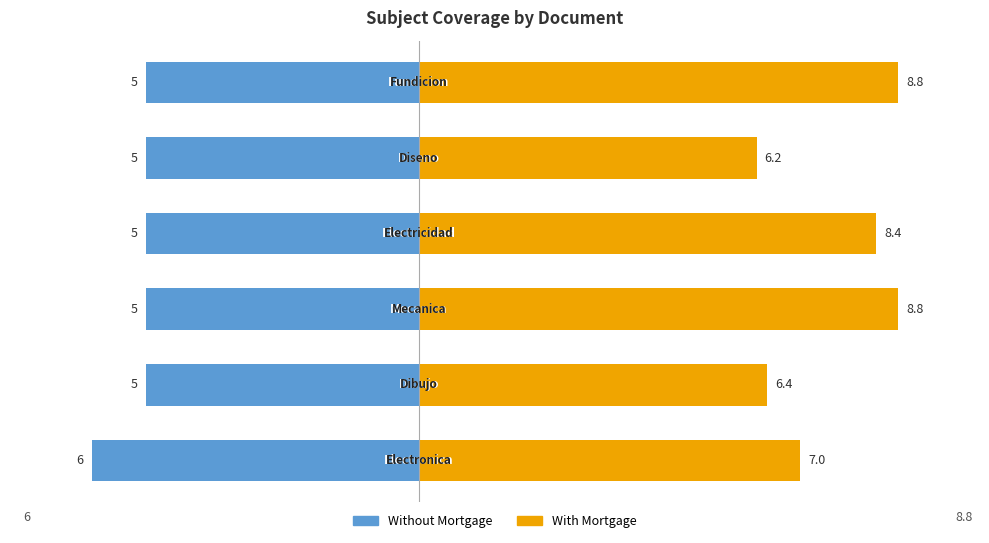

How many distinct data groups are displayed?

2